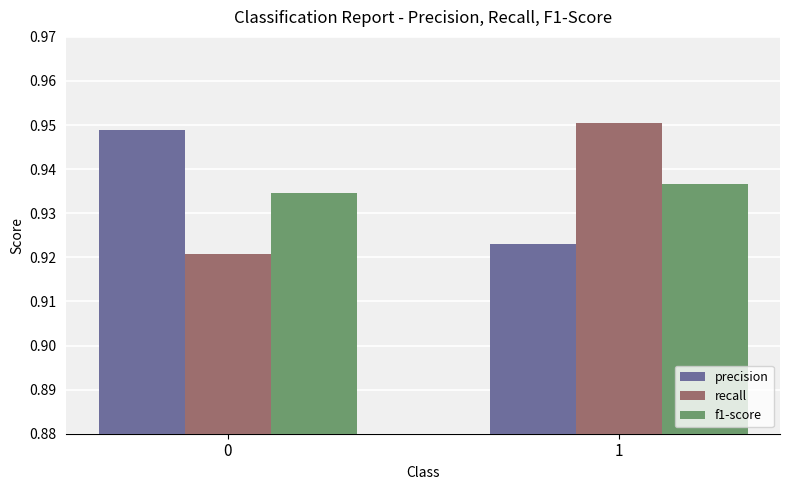

The precision series shows 1.6 at 1. True or false?

False